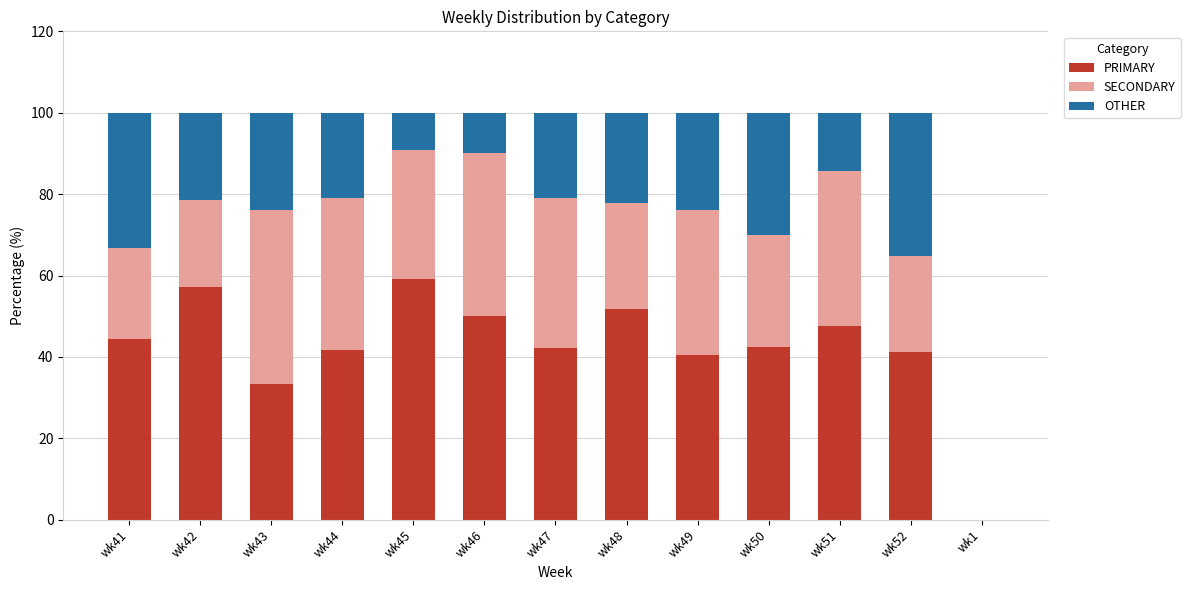

What is the highest value of the PRIMARY series?

59.1